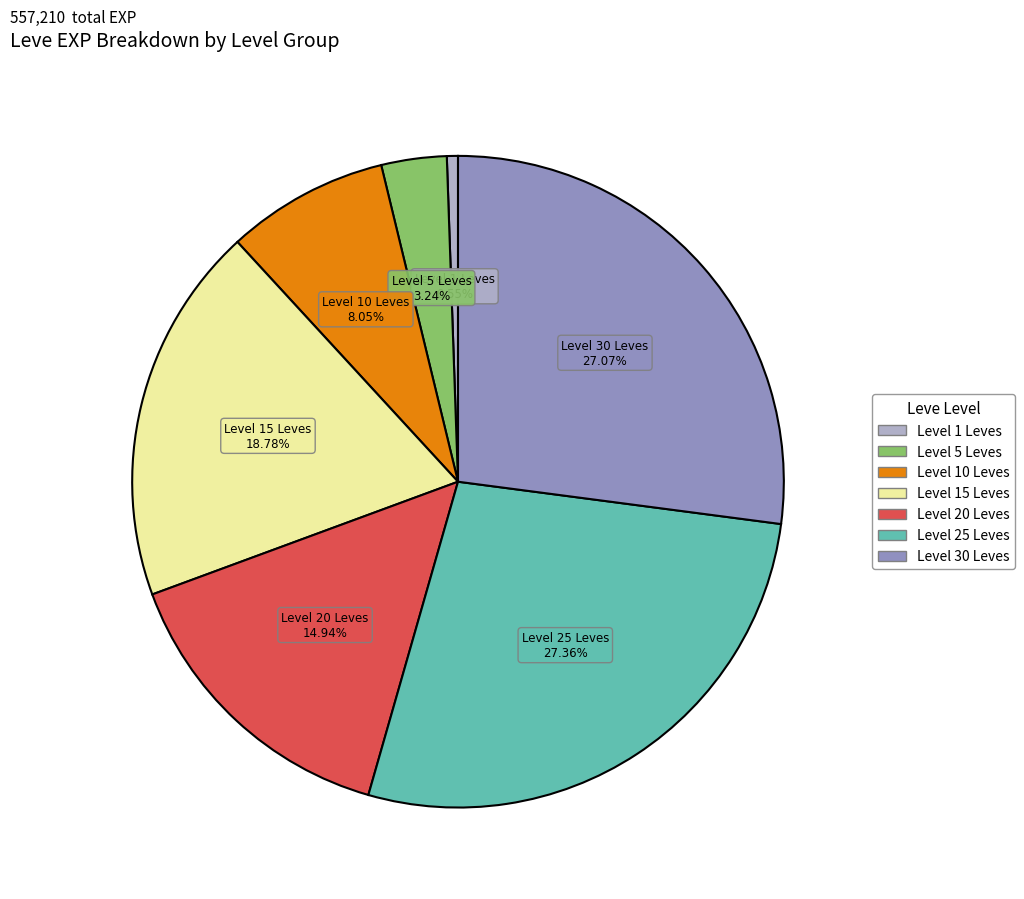

Does any single category account for the majority?

No